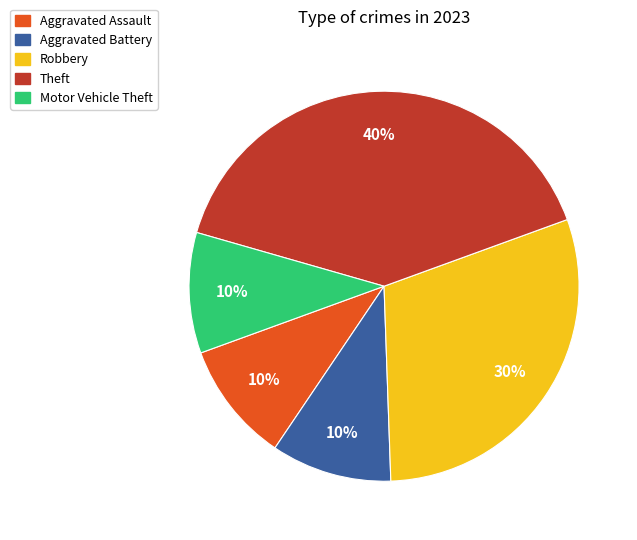

Is it true that Theft is 40% of the pie?

True